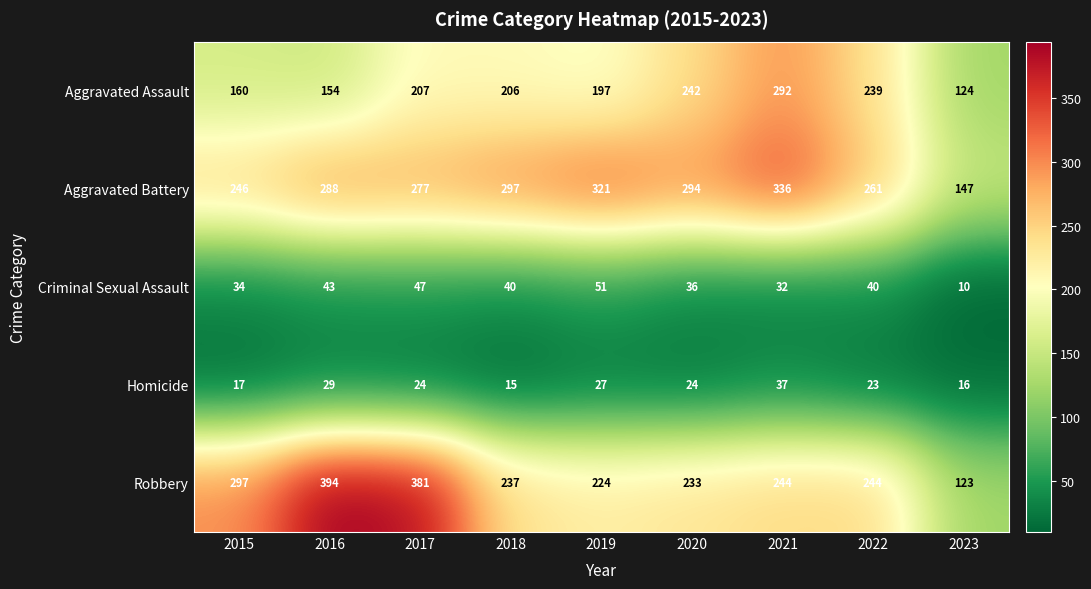

At 2018, list the series in order from smallest to largest.

Homicide, Criminal Sexual Assault, Aggravated Assault, Robbery, Aggravated Battery